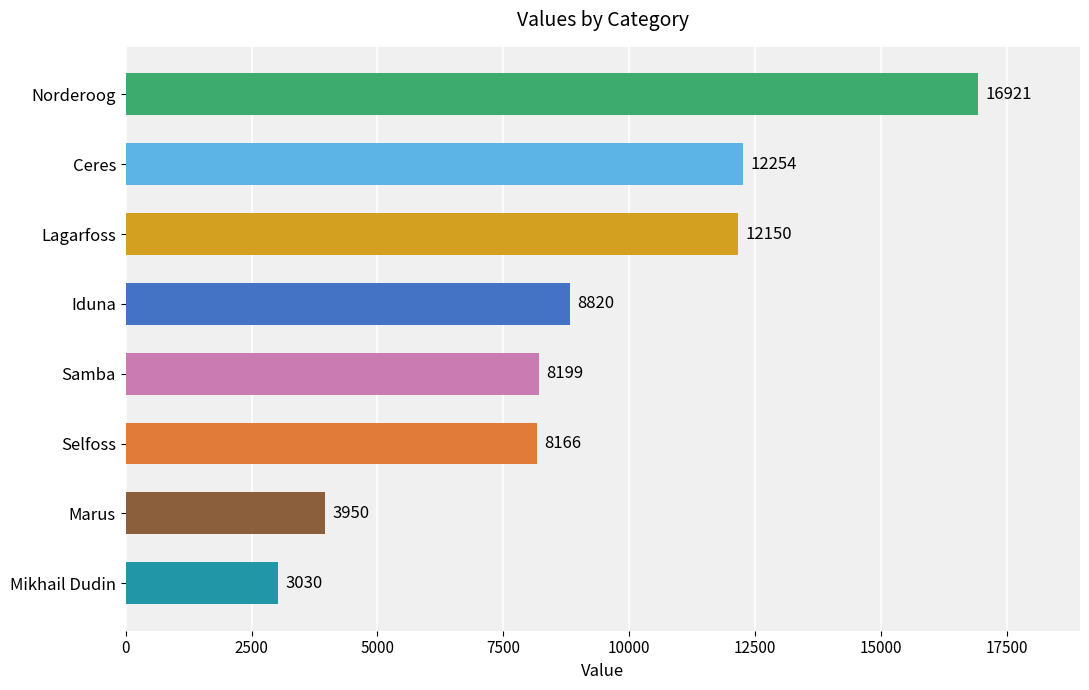

List the labels in order of value, smallest first.

Mikhail Dudin, Marus, Selfoss, Samba, Iduna, Lagarfoss, Ceres, Norderoog